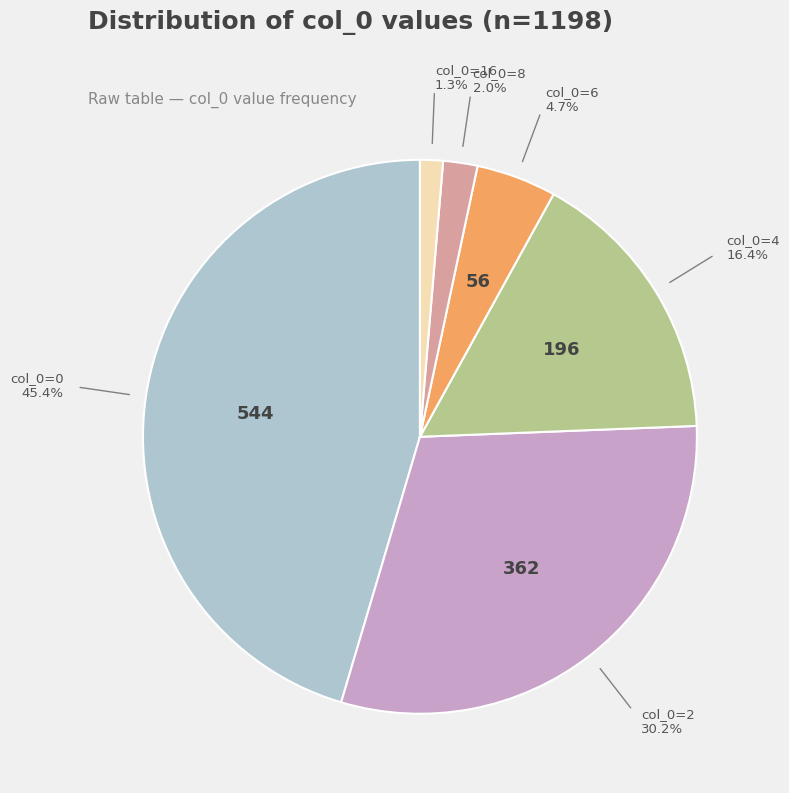

To the nearest percent, what is the difference between the largest and smallest slice percentages?

44%